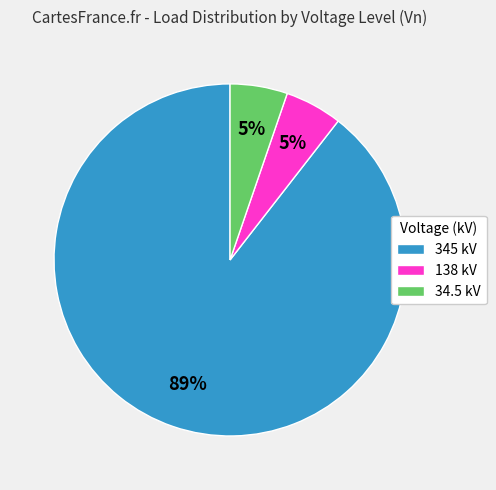

The 345 kV slice represents 89% of the pie. True or false?

True